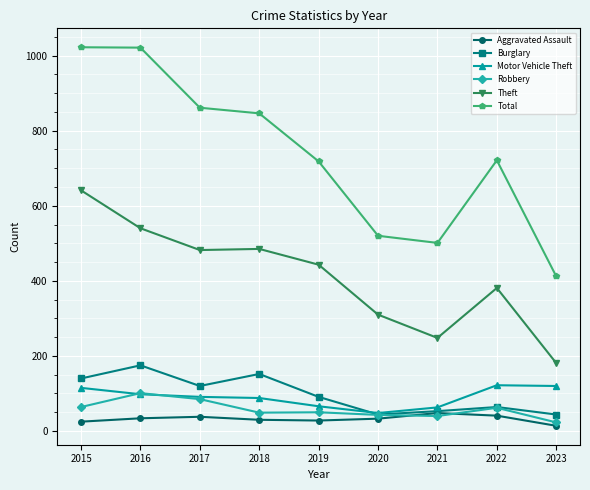

Which series has the widest spread of values?

Total